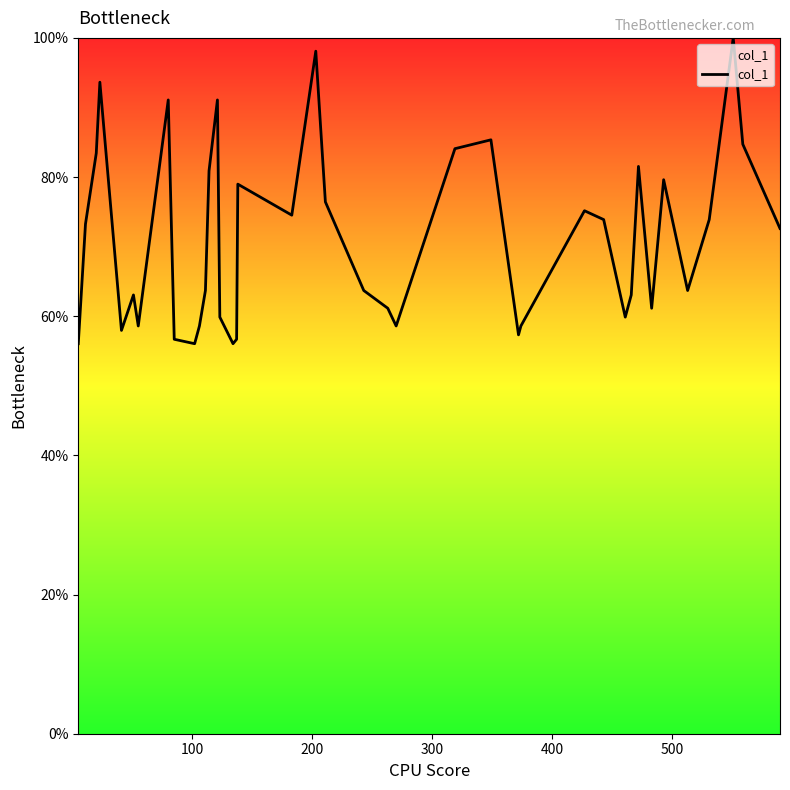

What is the difference between the maximum and minimum values?

43.9